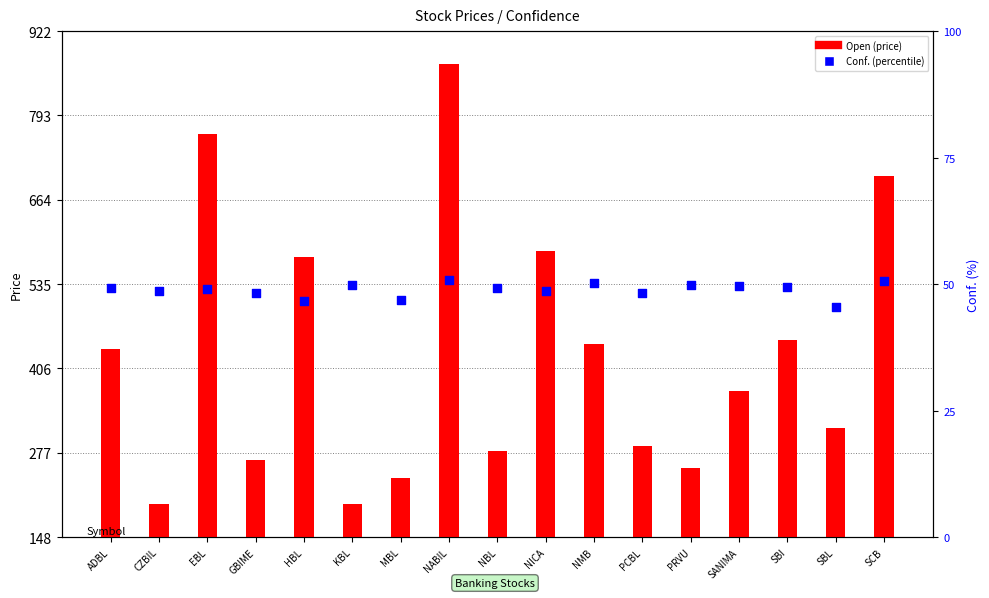

Is the value of Open at NBL greater than the value of Conf. at PRVU?

Yes